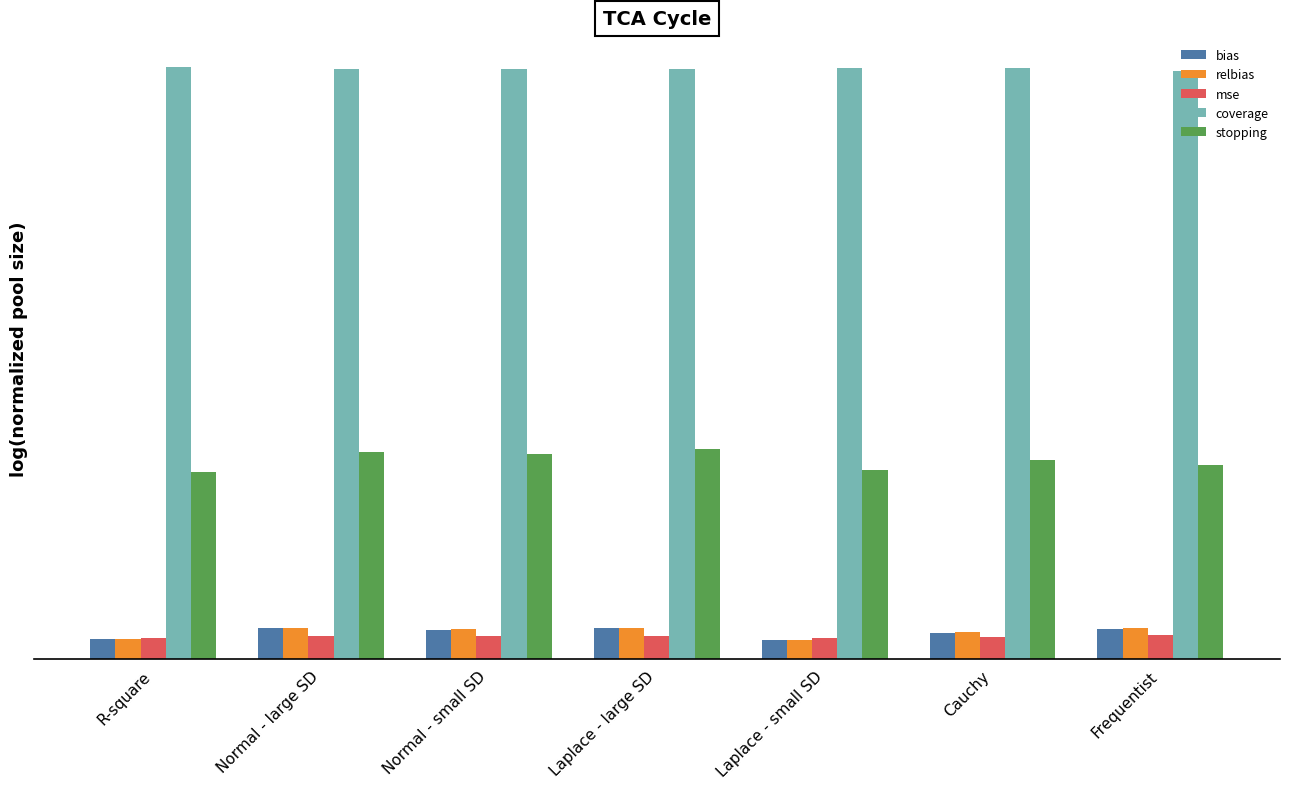

What position from the left is Normal - large SD?

2